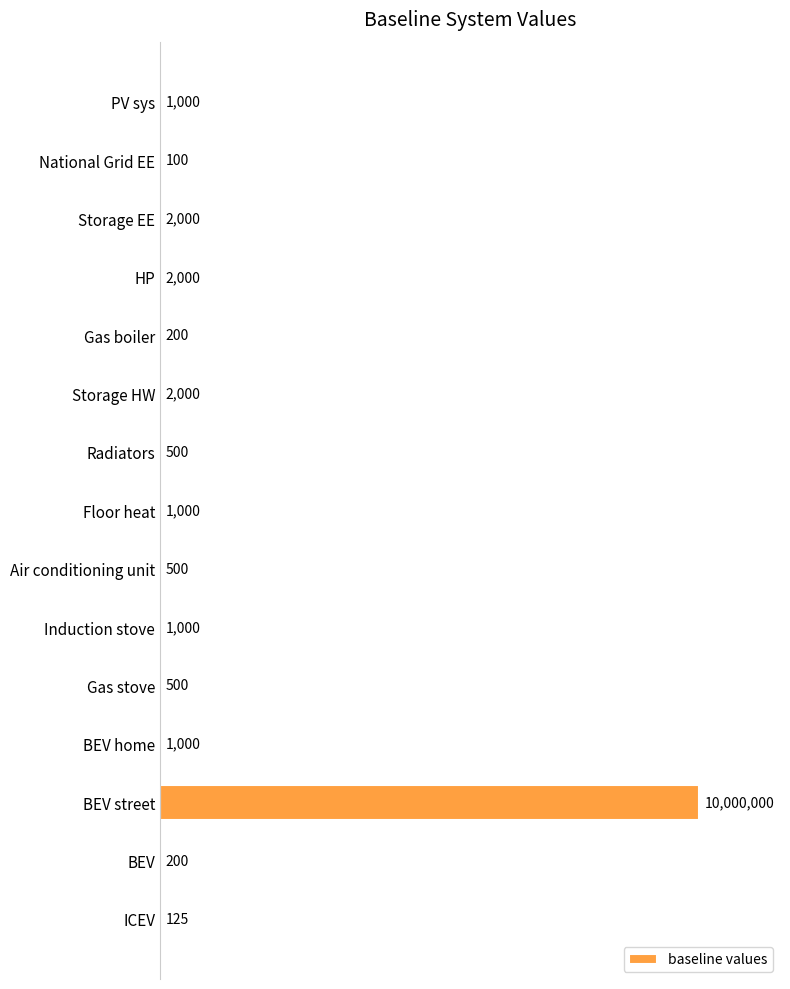

At which category does the chart reach its peak across all series?

BEV street